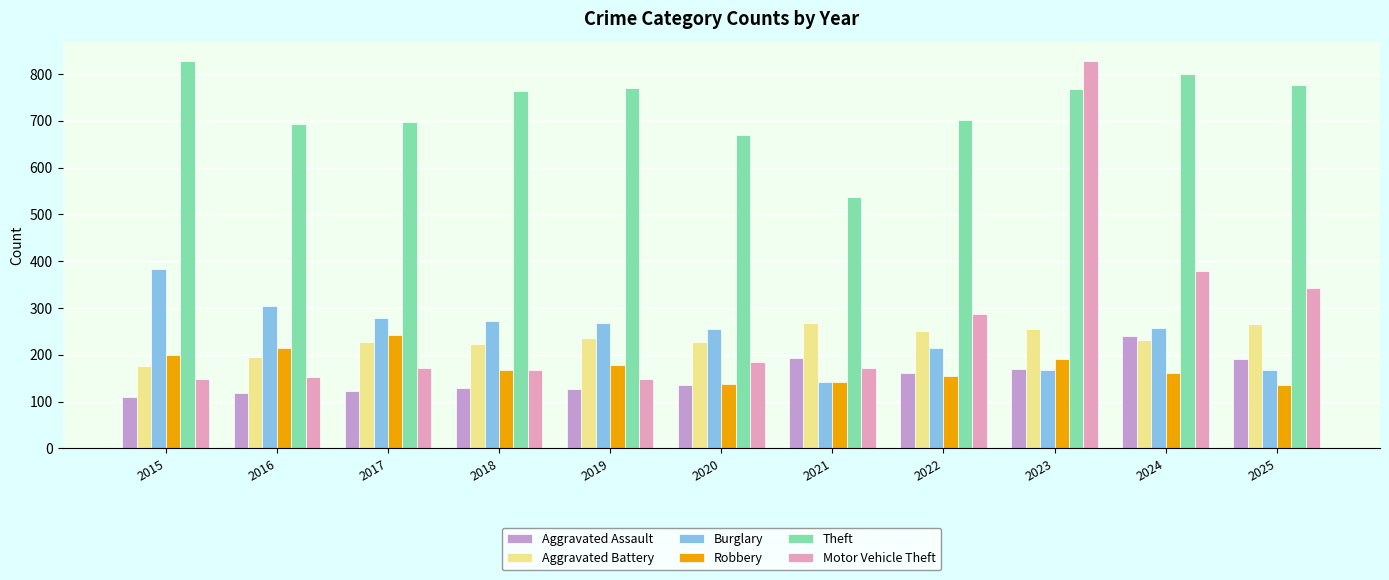

Between 2018 and 2024, which series saw the biggest shift?

Motor Vehicle Theft